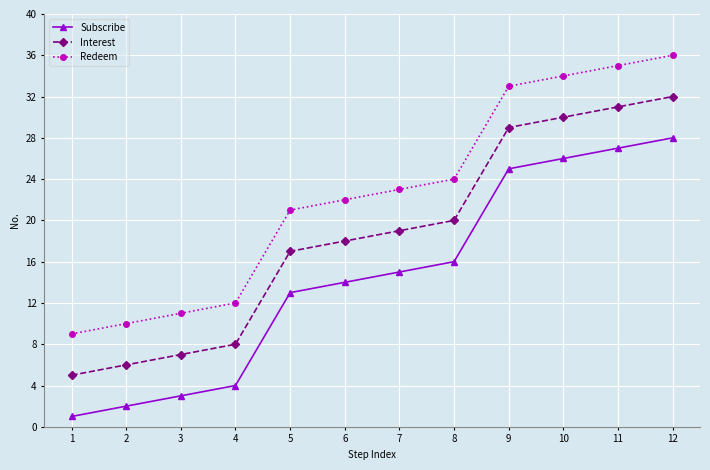

True or false: Redeem and Interest intersect in this chart.

False